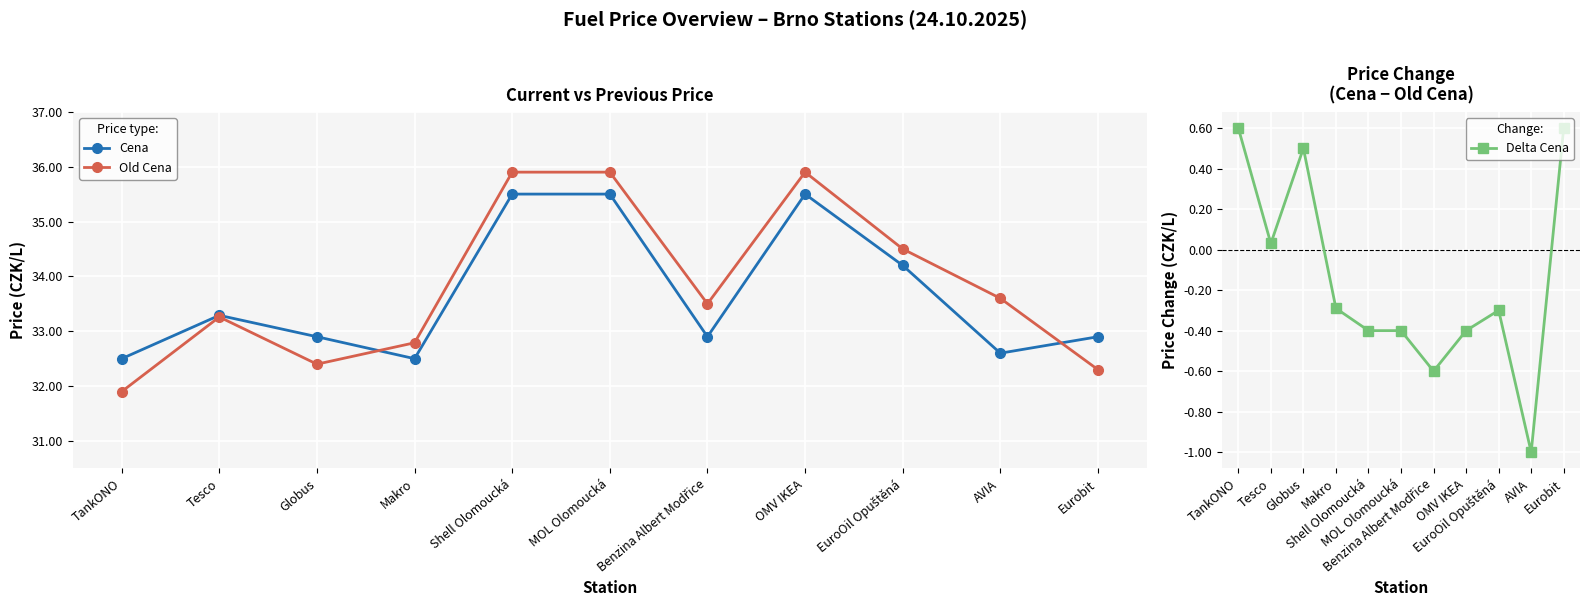

At which label does Cena reach its peak?

Shell Olomoucká